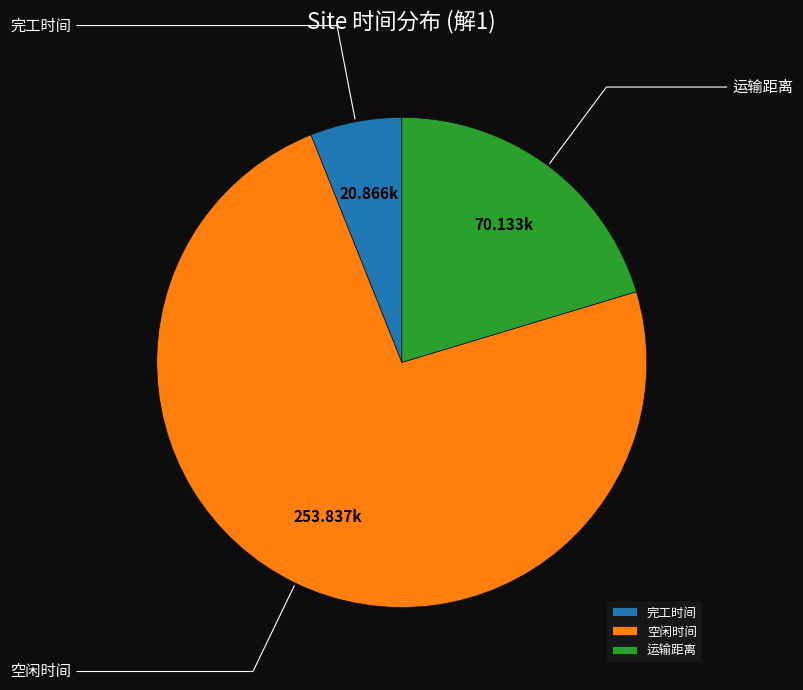

Does any single category account for the majority?

Yes